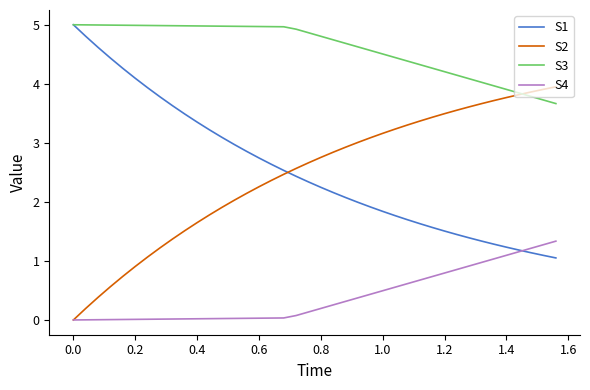

What is the maximum value shown in the chart?

5.0